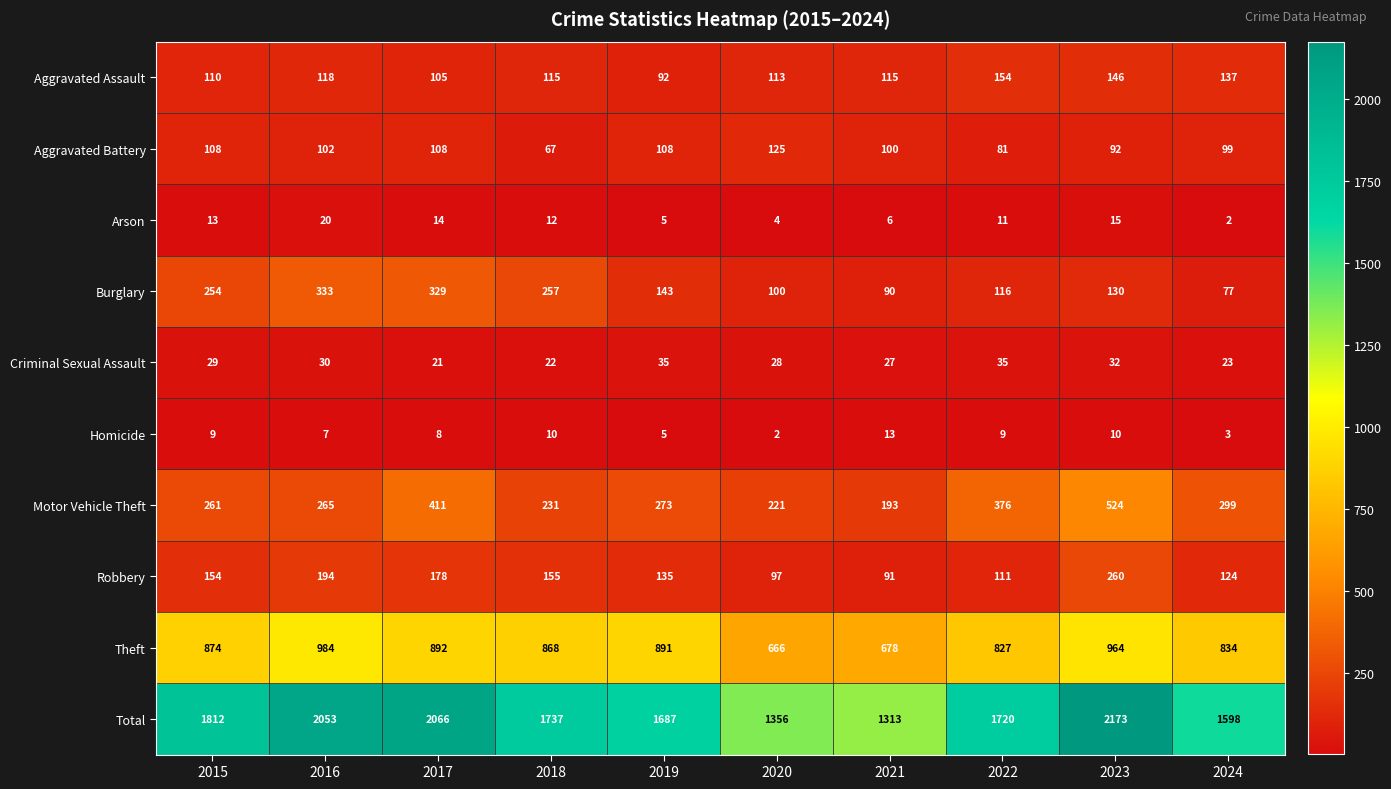

Which series has the largest total across all categories?

Total